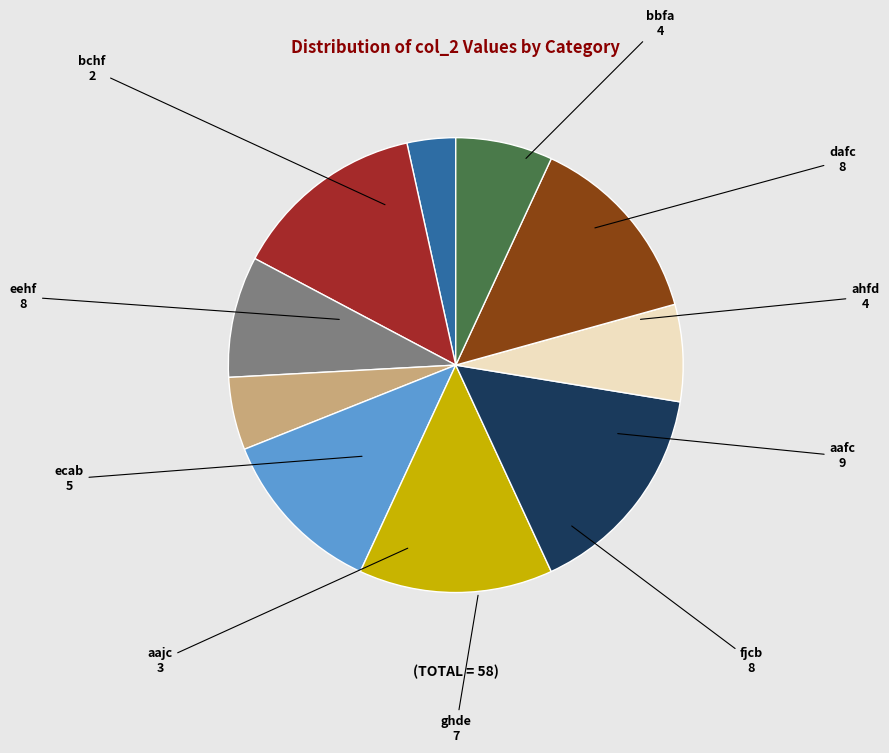

The eehf slice represents 14% of the pie. True or false?

True